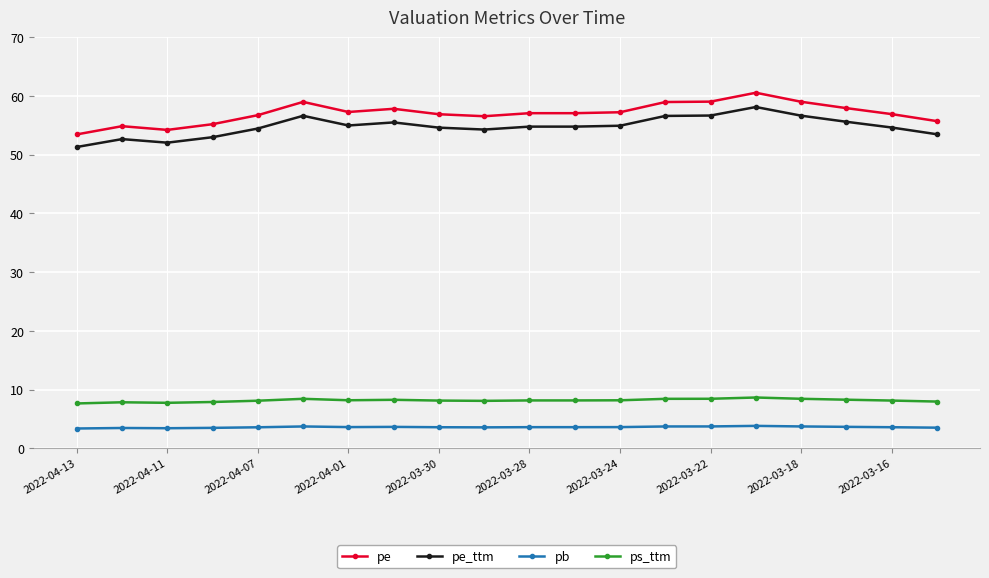

How many pb values are between 3 and 4?

20